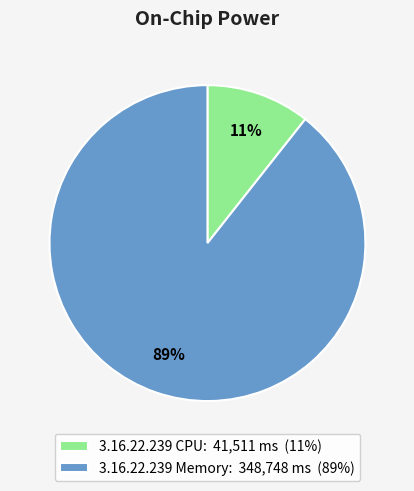

How many segments does this pie chart have?

2